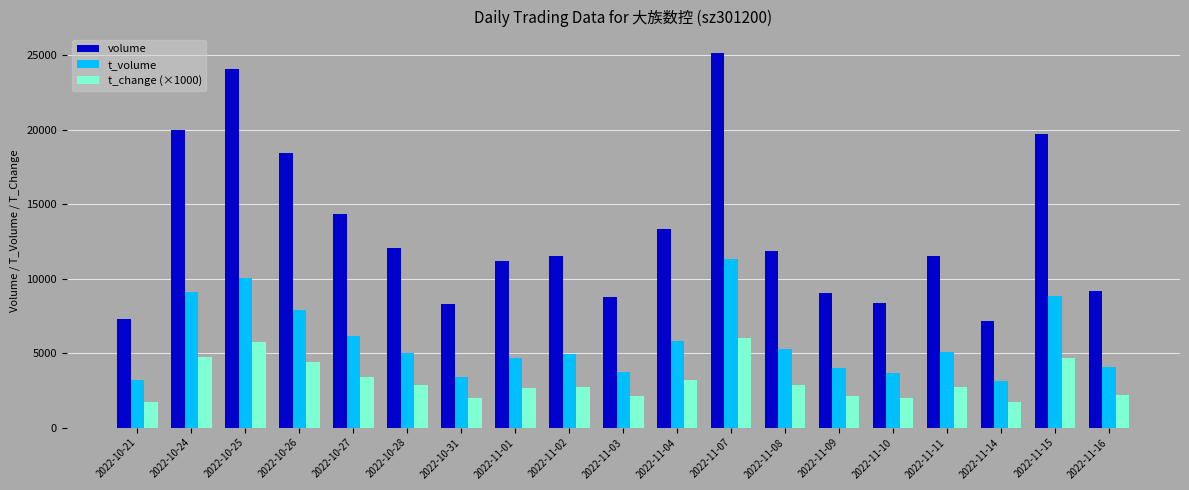

Which series has the widest spread of values?

volume